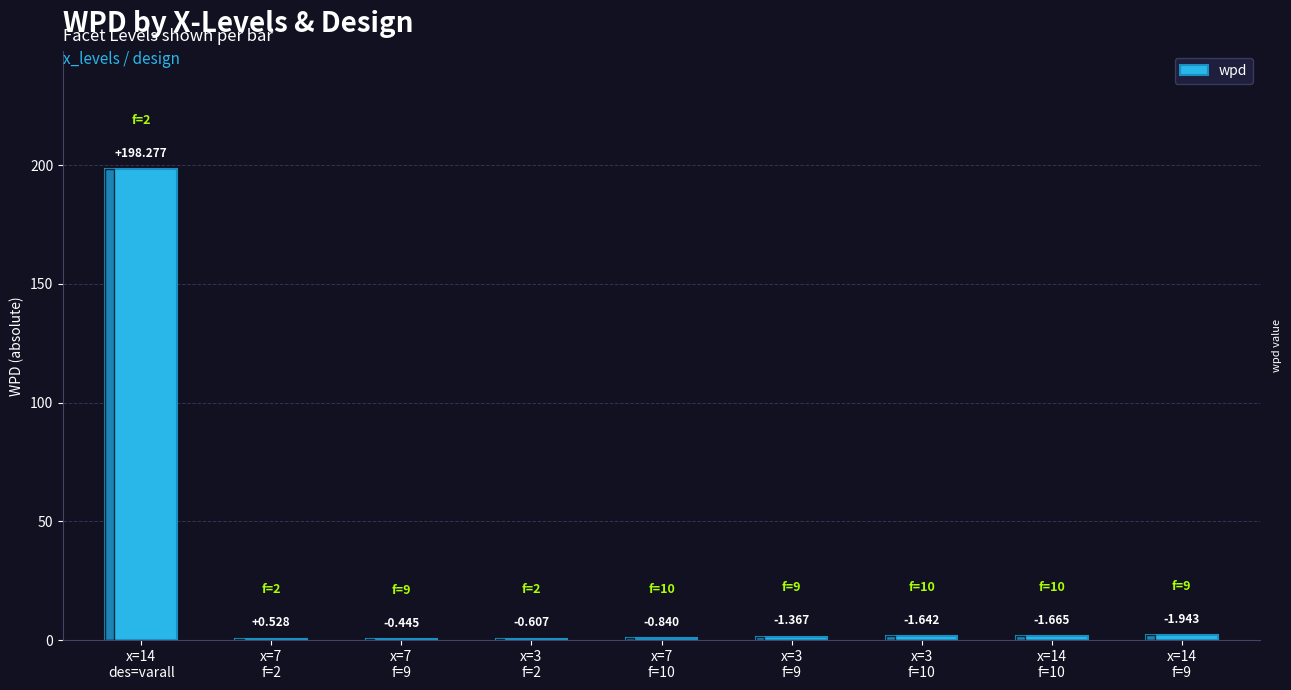

What is the value of the 7th bar from the left?

1.6